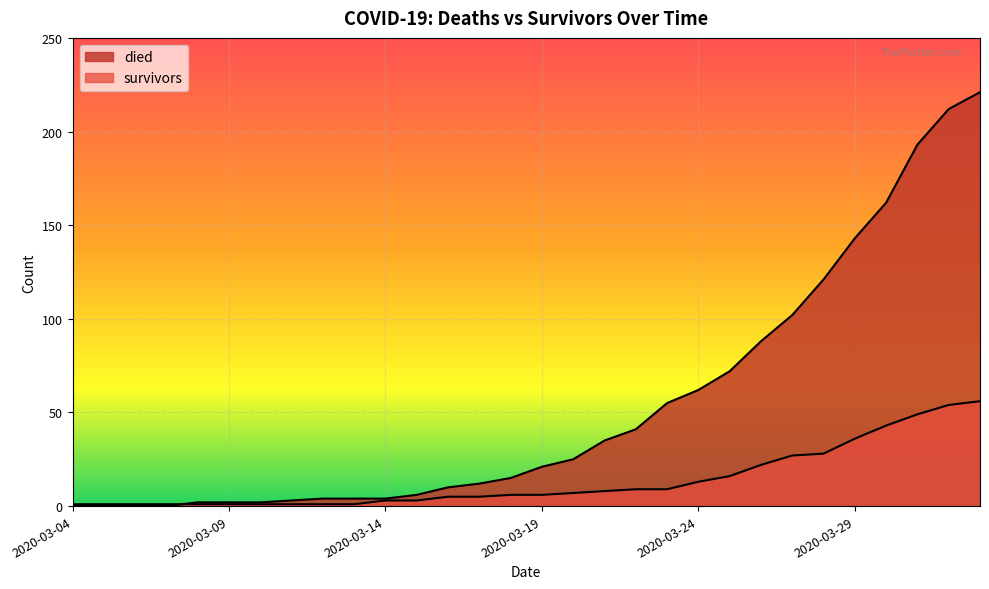

Rank the series by their maximum value, from lowest to highest.

survivors, died